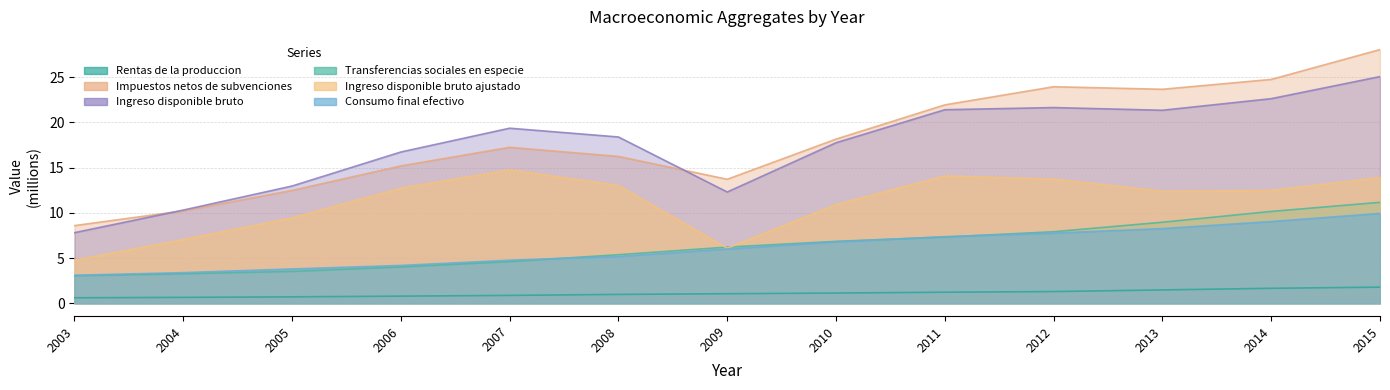

What is the difference between the second highest and minimum values in the Consumo final efectivo series?

5.9